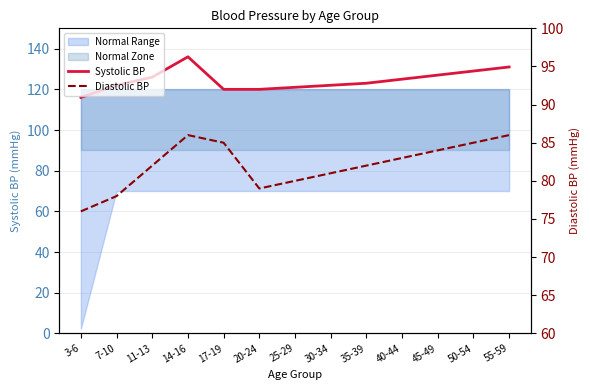

Which category has the lowest value across all series?

3-6